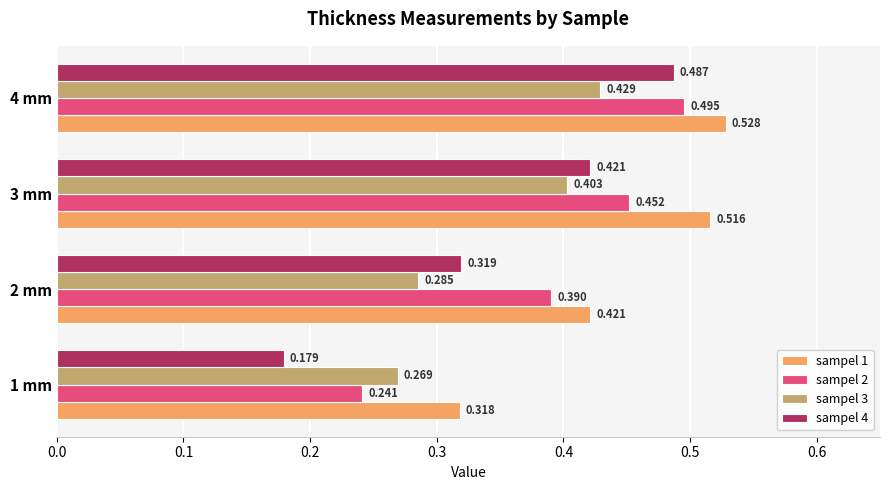

List the series in order of their peak value, lowest first.

sampel 3, sampel 4, sampel 2, sampel 1